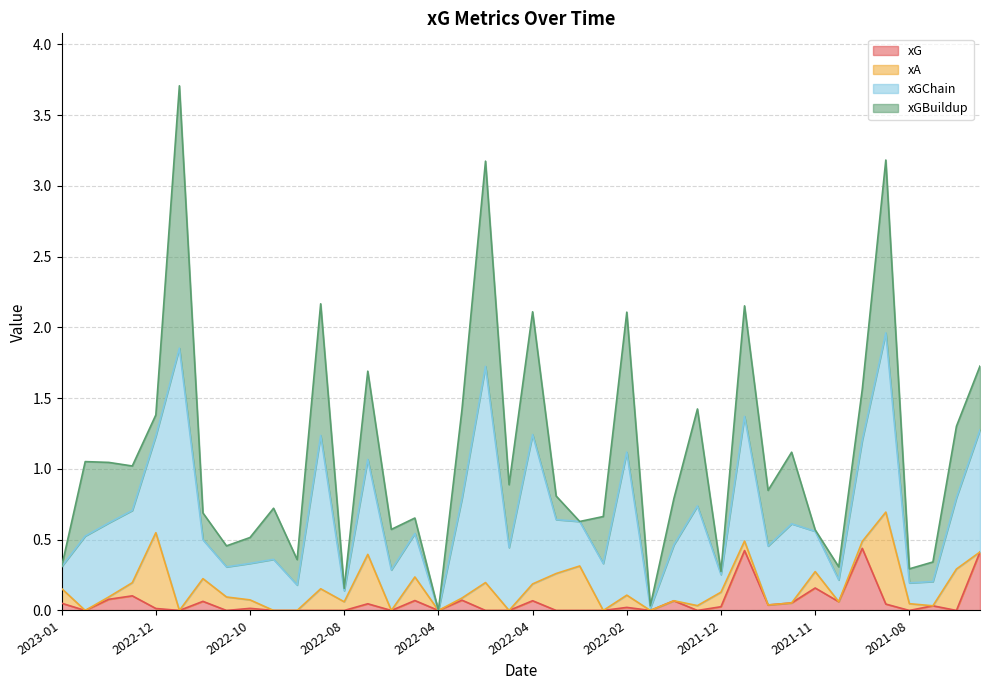

True or false: xGChain and xG cross at least once.

False